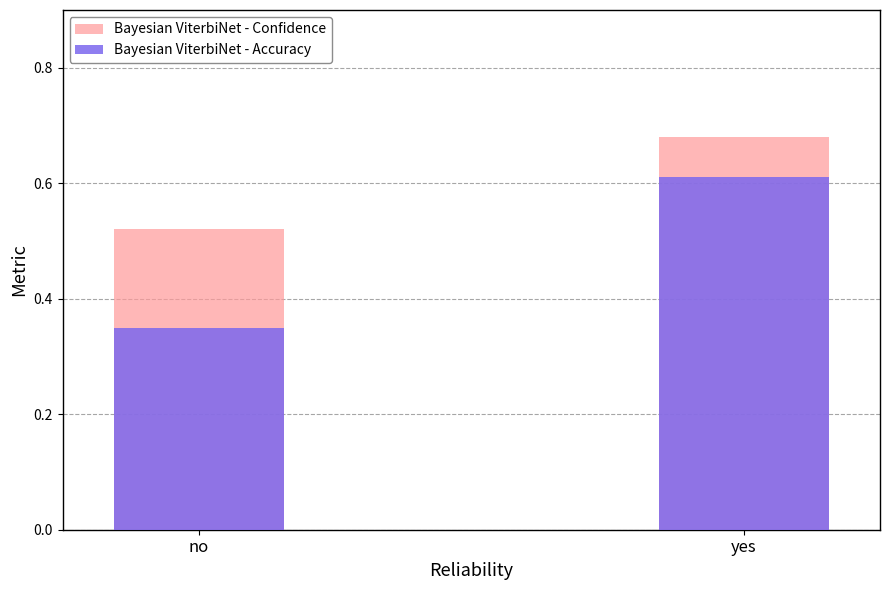

Which series has the largest total across all categories?

Bayesian ViterbiNet - Confidence